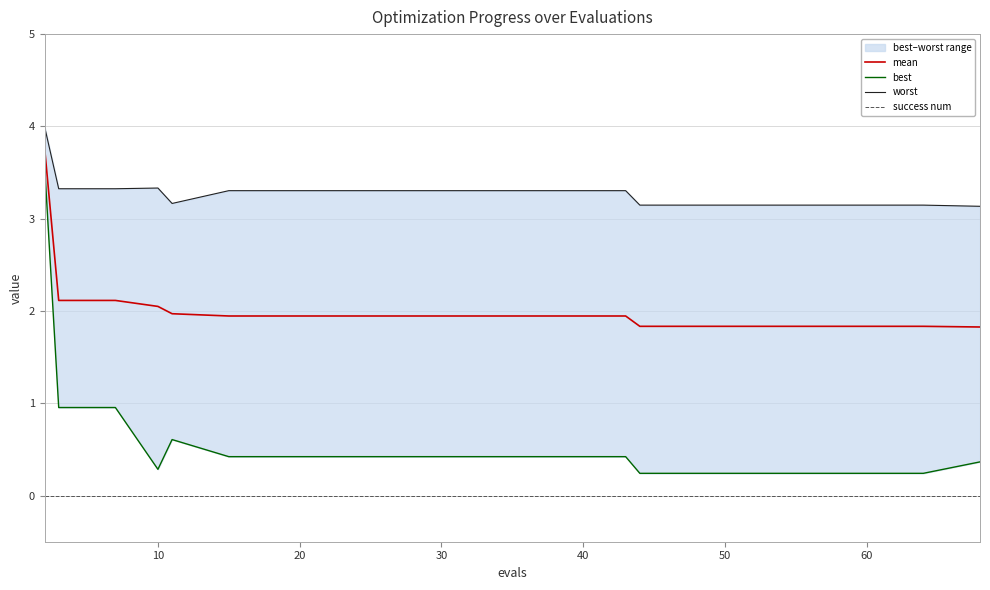

Does the chart have visible grid lines?

Yes